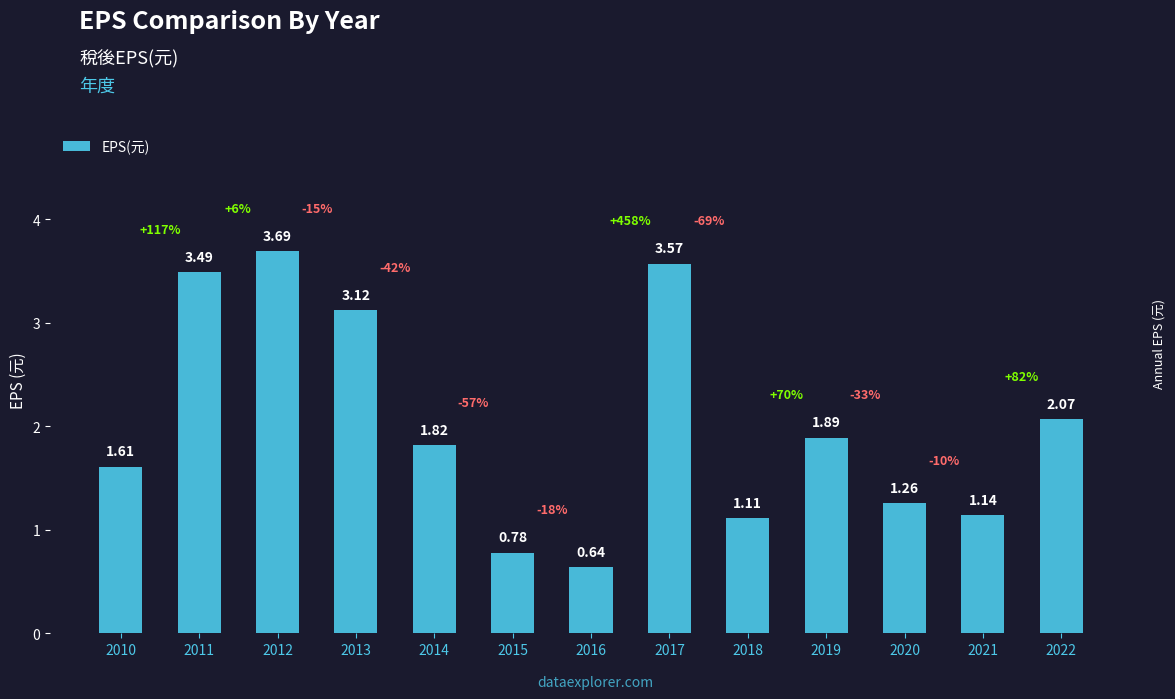

What is the difference between the second highest and minimum values?

2.9